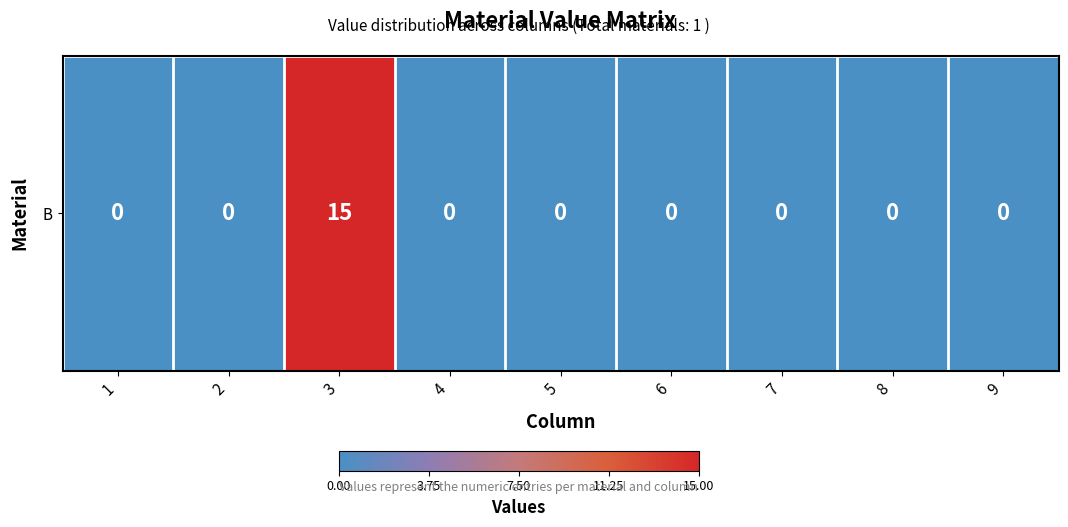

What is the difference between the maximum and minimum values?

15